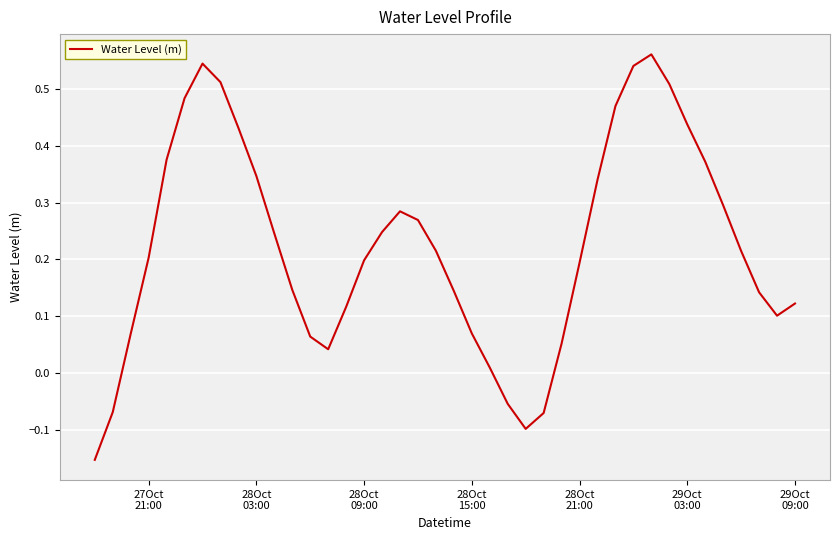

What is the difference between the maximum and minimum values?

0.7